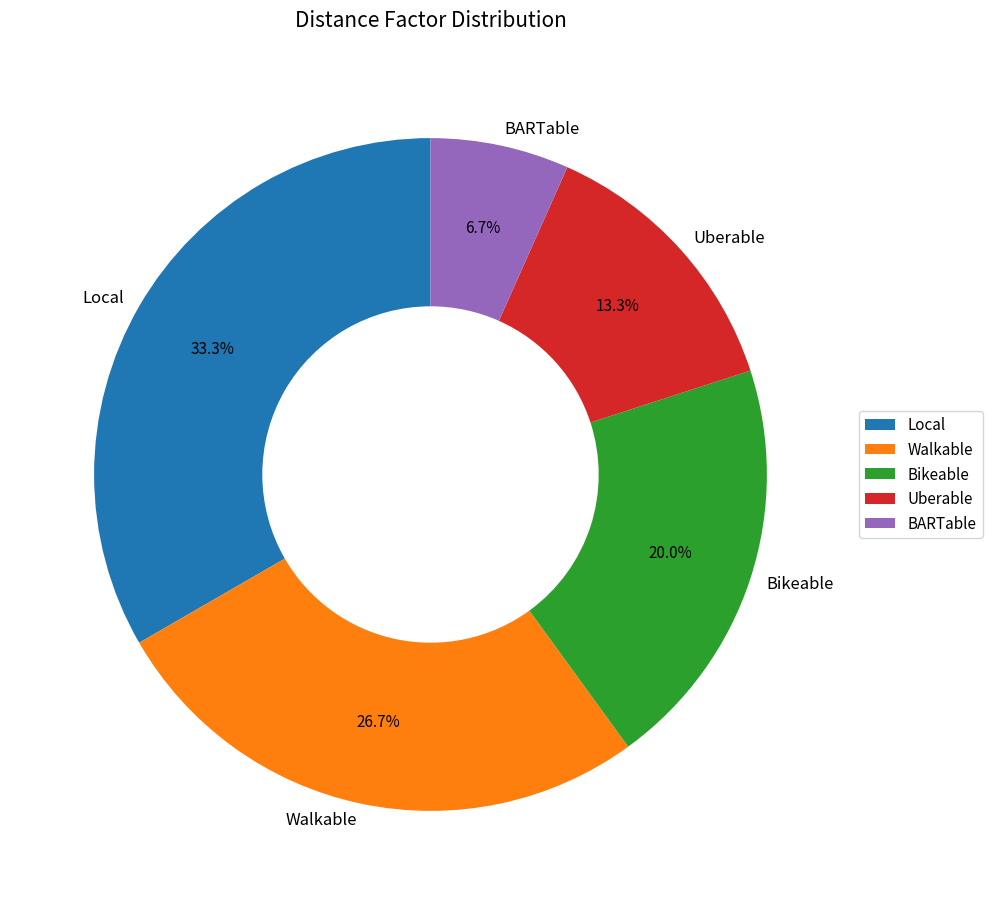

What is the ratio of the value at Bikeable to the value at Local?

0.6